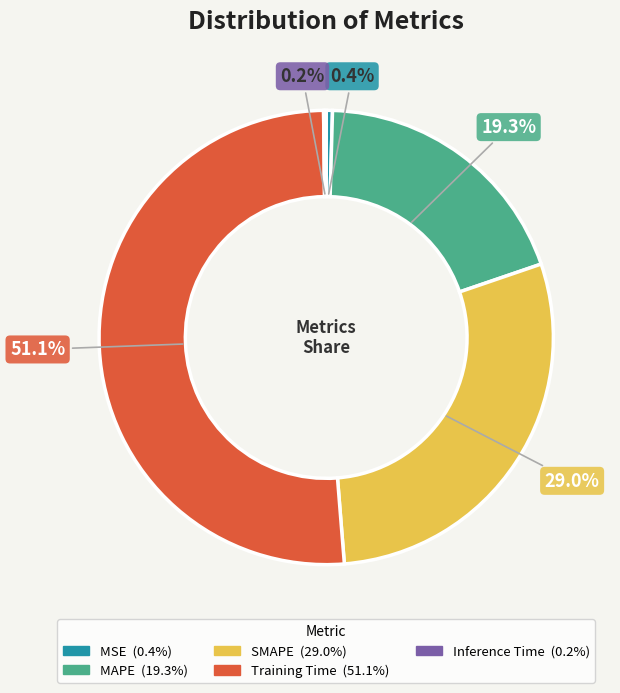

How much of the chart is everything except Training Time?

48.9%